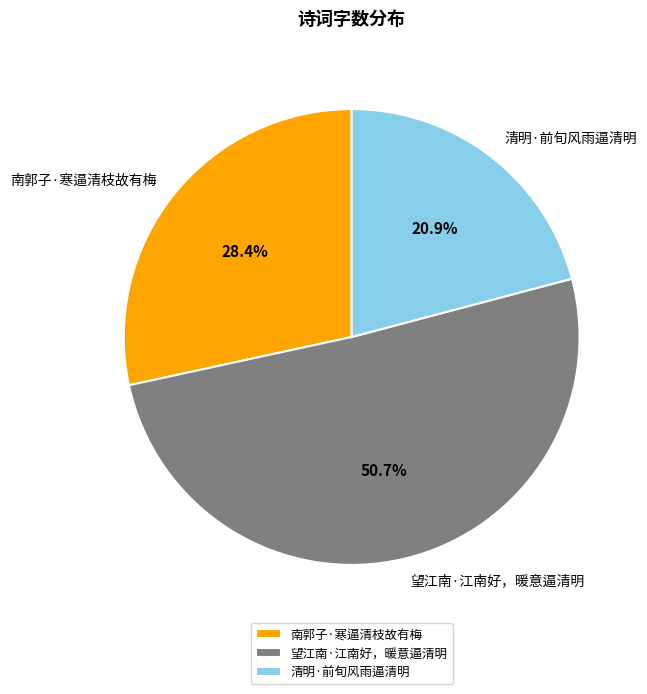

Is 清明·前旬风雨逼清明 the majority of the pie?

No